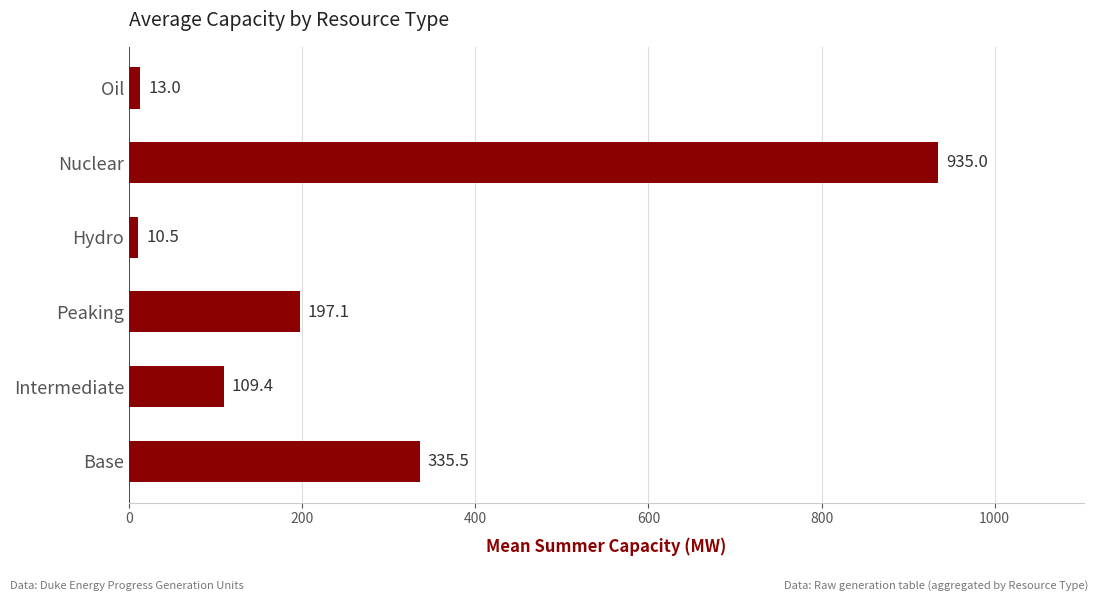

Reading bottom to top, extract all data points from this chart.

Base=335.5	Intermediate=109.4	Peaking=197.1	Hydro=10.5	Nuclear=935.0	Oil=13.0